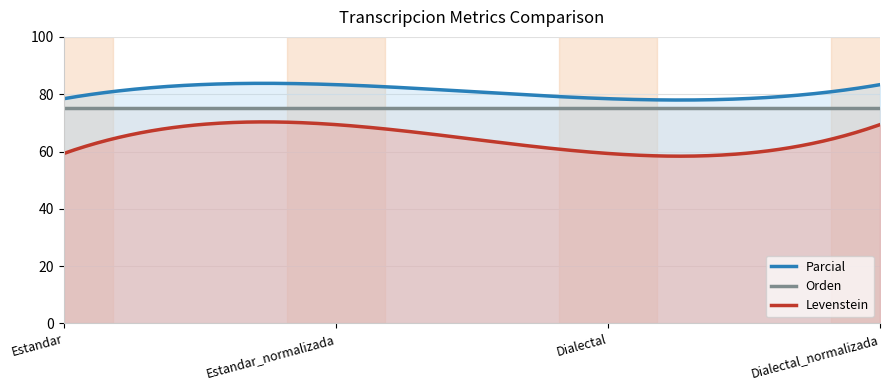

Reading left to right, what are all the values shown in this chart?

Levenstein: Estandar=59.3	Estandar_normalizada=69.4	Dialectal=59.3	Dialectal_normalizada=69.4
Orden: Estandar=75.3	Estandar_normalizada=75.3	Dialectal=75.3	Dialectal_normalizada=75.3
Parcial: Estandar=78.4	Estandar_normalizada=83.3	Dialectal=78.4	Dialectal_normalizada=83.3